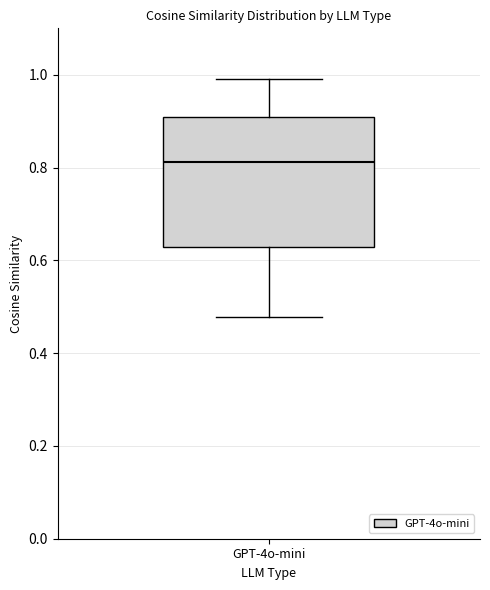

Read this box plot against the y-axis: the position of the median line, the range covered by the box, and the ends of both whiskers. The values are not printed on the chart, so give them approximately, as read against the axis.

median 0.82, box 0.62 to 0.90, whiskers 0.48 to 1.00